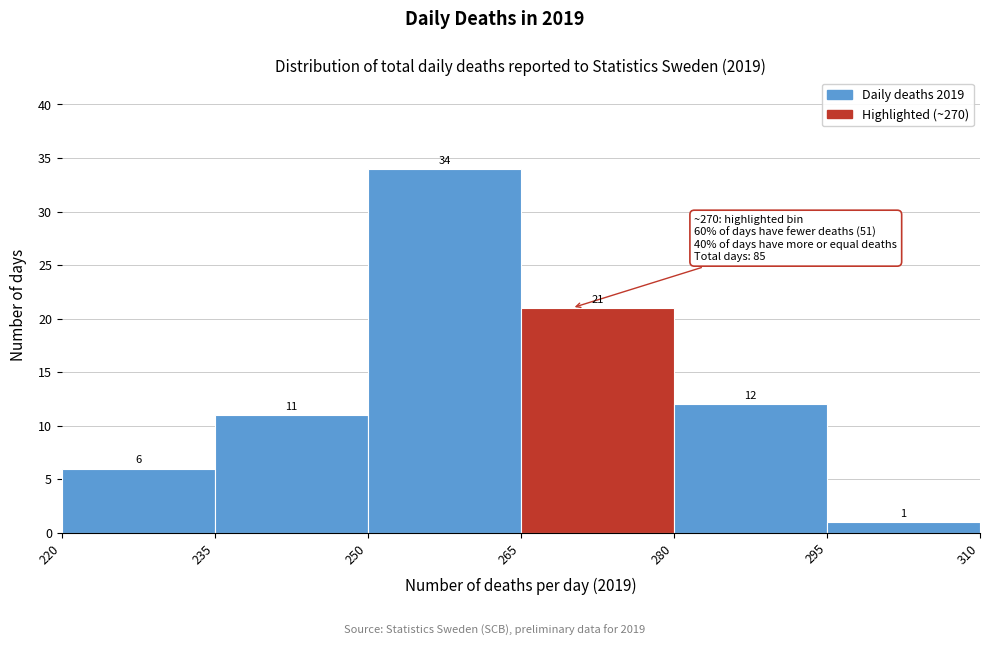

Reading left to right, list every bar in this chart as the range it spans on the x-axis followed by its height.

220 to 235: 6
235 to 250: 11
250 to 265: 34
265 to 280: 21
280 to 295: 12
295 to 310: 1